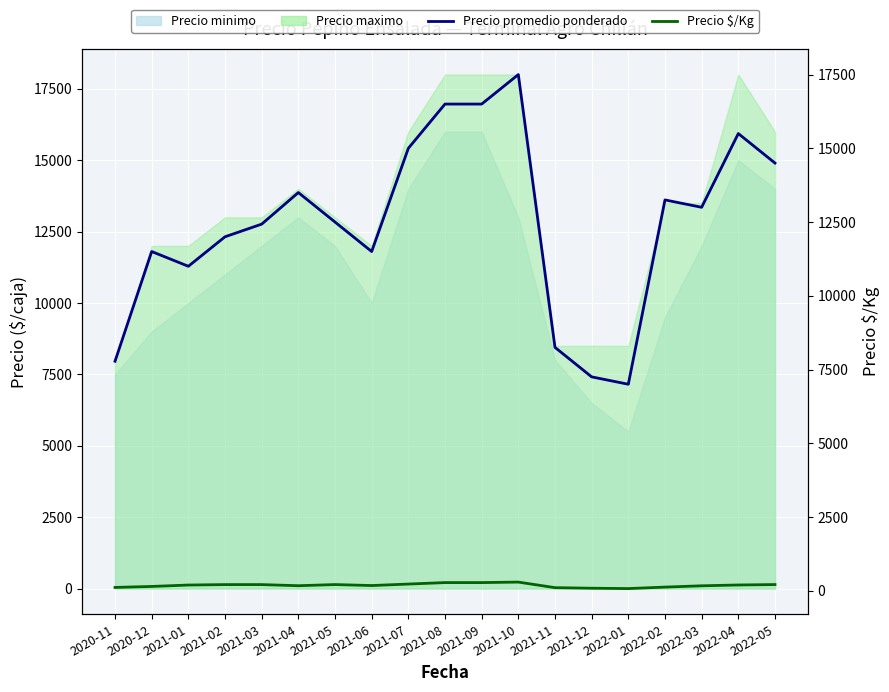

Count the number of categories in the chart.

19